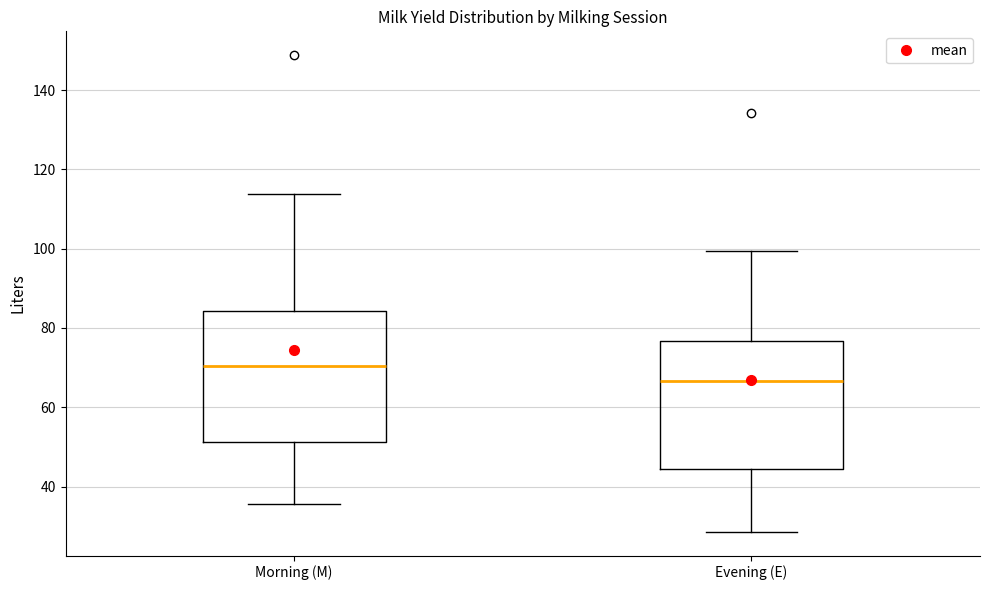

Which box has the lowest median line?

Evening (E)